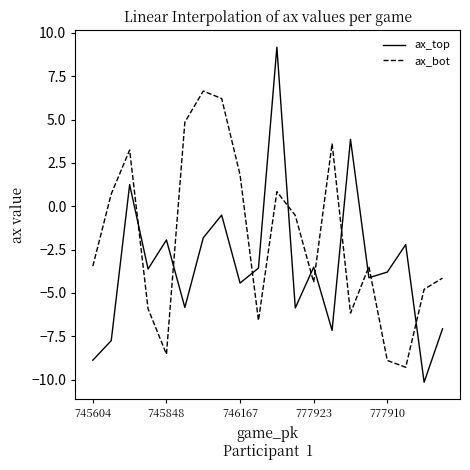

Which series has the largest range (max minus min)?

ax_top